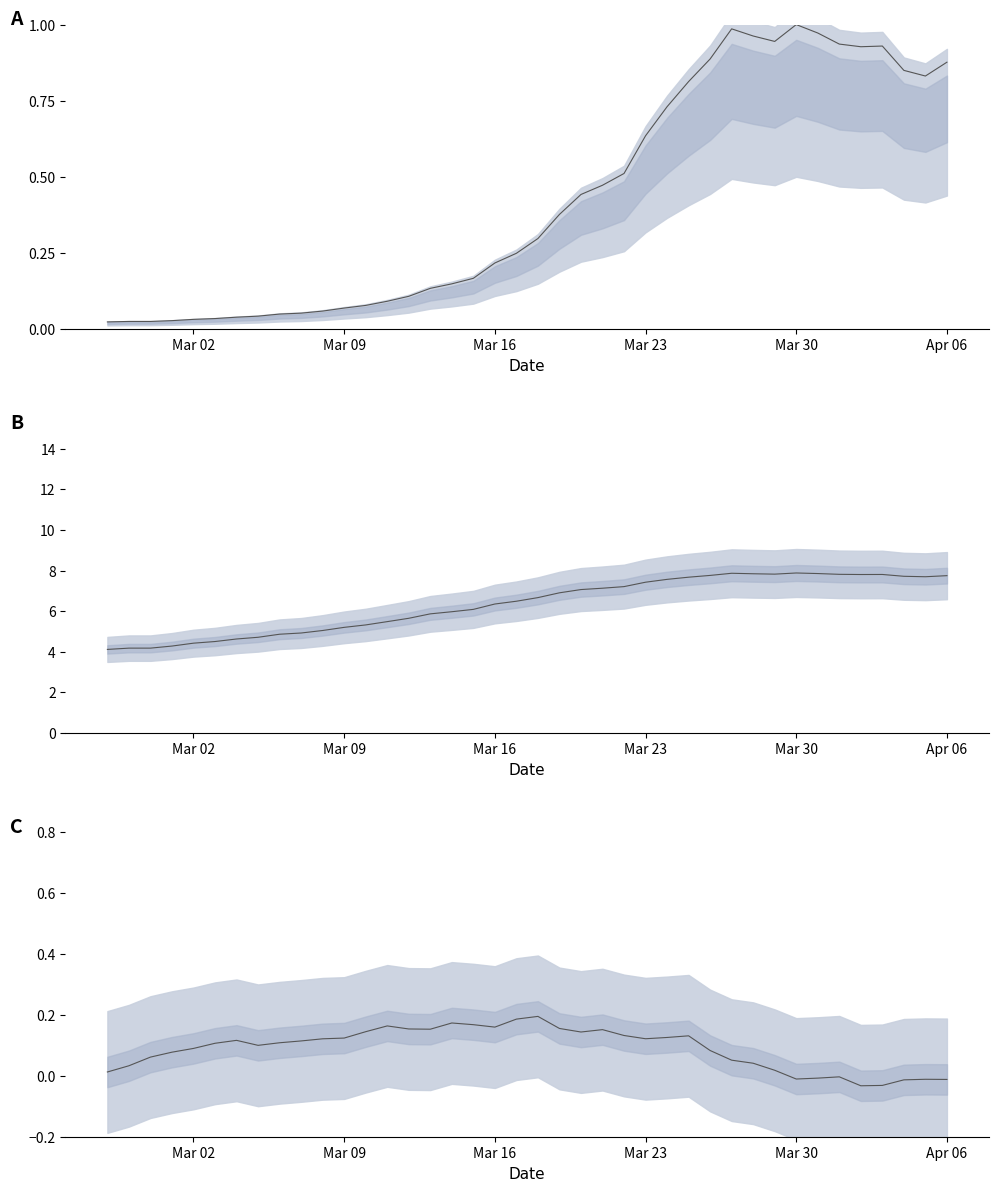

The value at Apr 06 is -0.0. True or false?

False